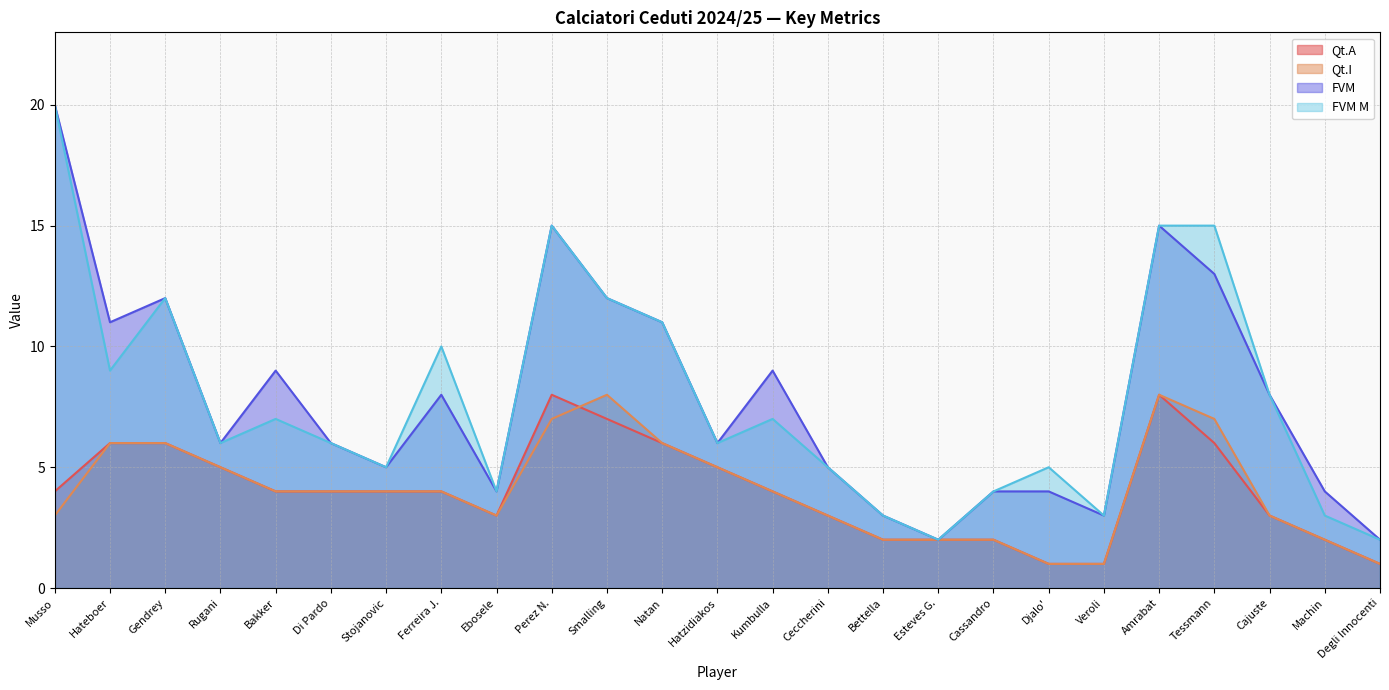

Does the chart display data point markers on the line(s)?

No